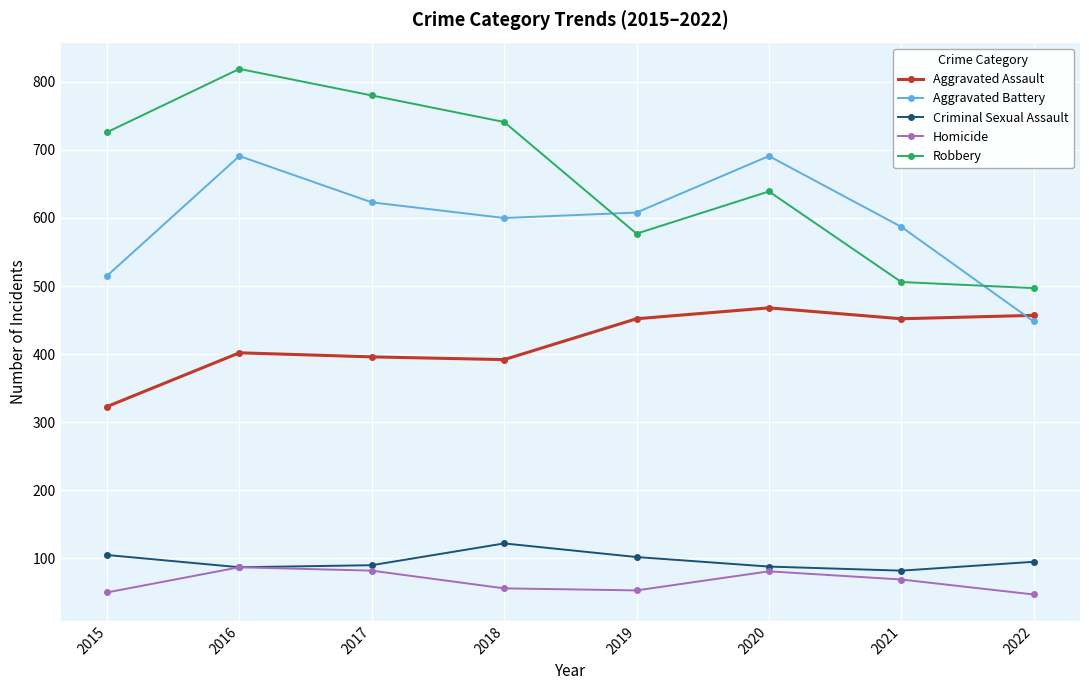

What is the sum of all Aggravated Battery values?

4763